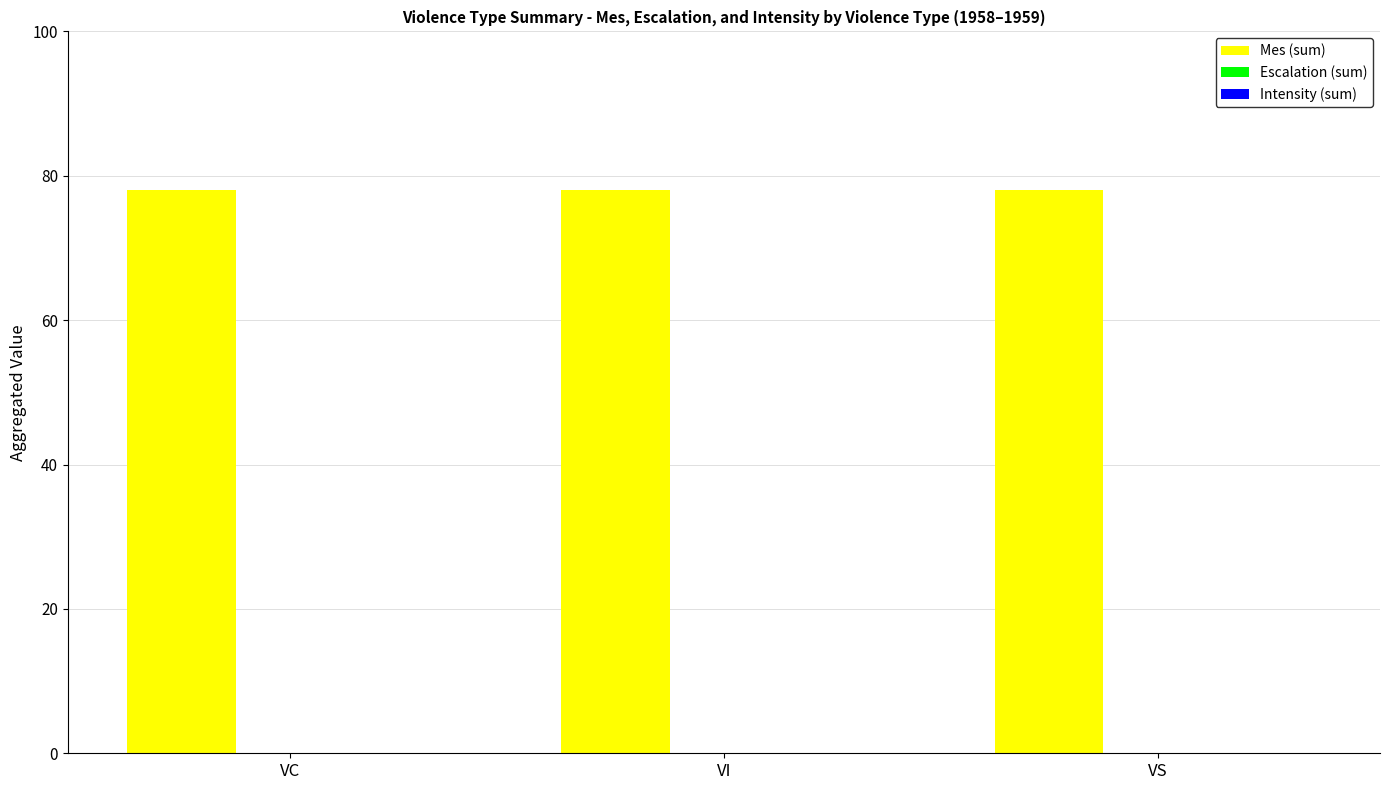

At how many categories does at least one series exceed 6?

3